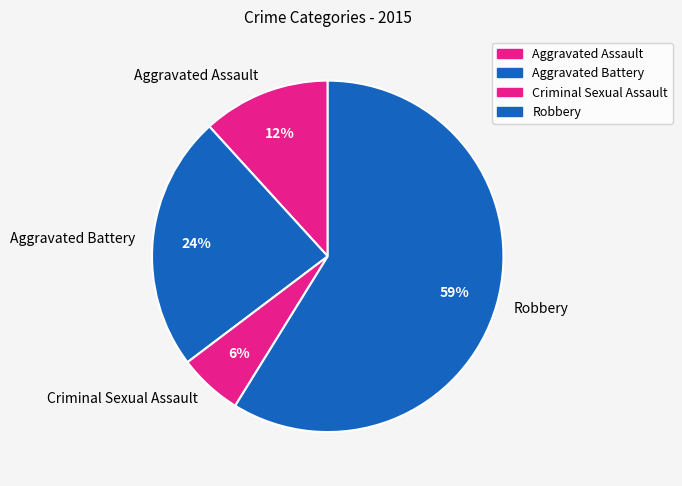

What percentage do Criminal Sexual Assault and Robbery together represent?

64.7%